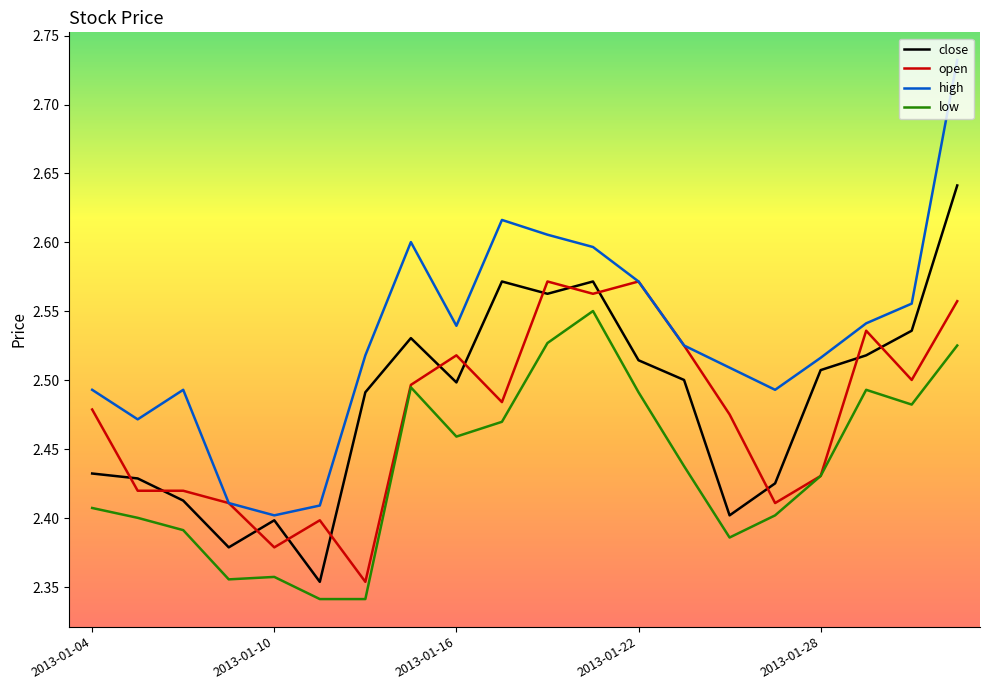

True or false: close and low cross at least once.

False